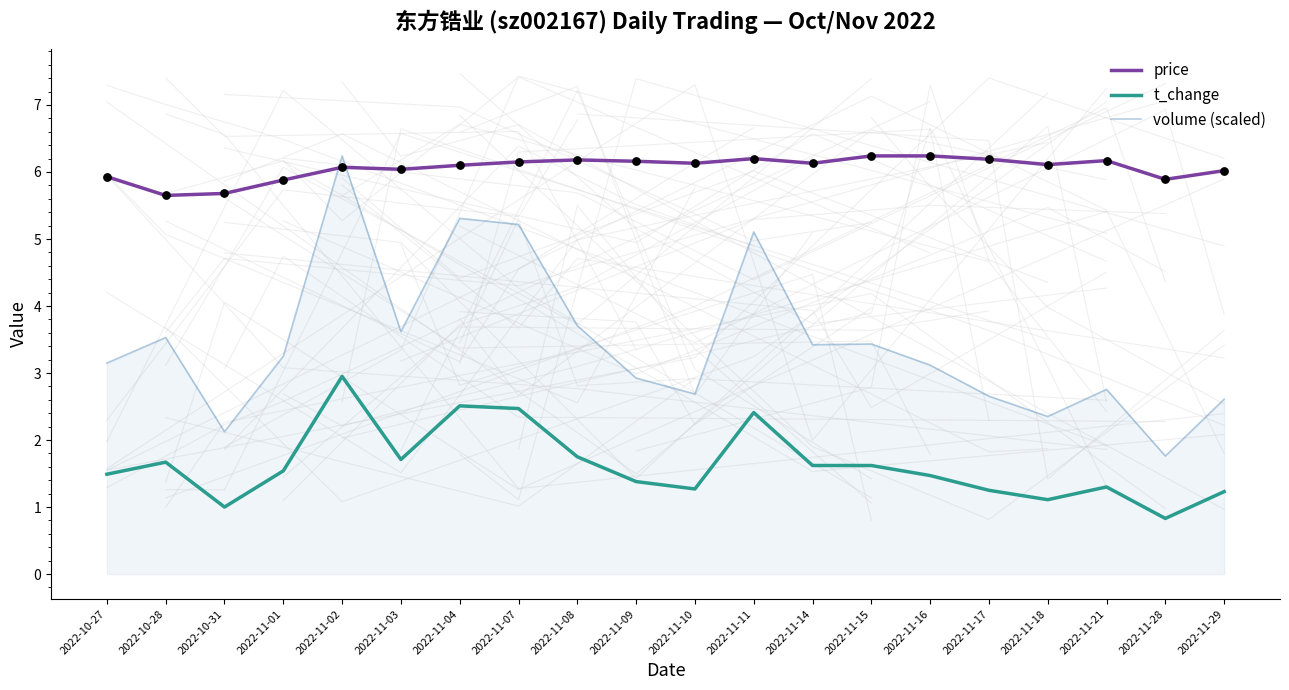

Which series has the largest Y range (max minus min)?

volume (scaled)